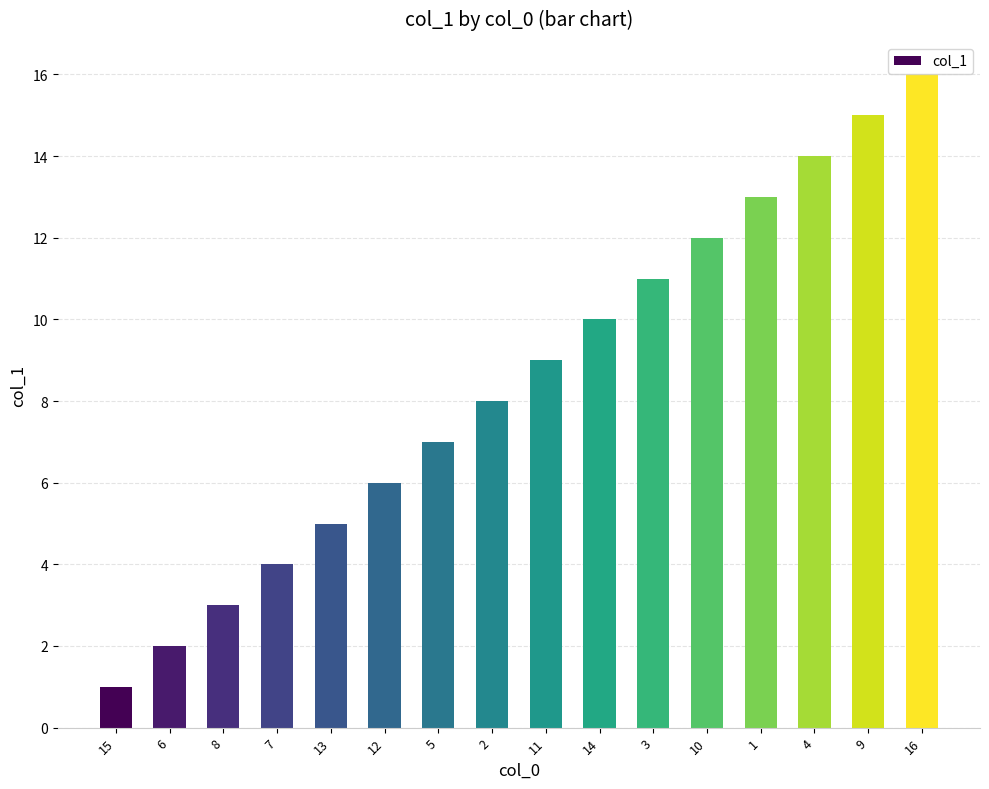

Rank the categories by value from lowest to highest.

15, 6, 8, 7, 13, 12, 5, 2, 11, 14, 3, 10, 1, 4, 9, 16